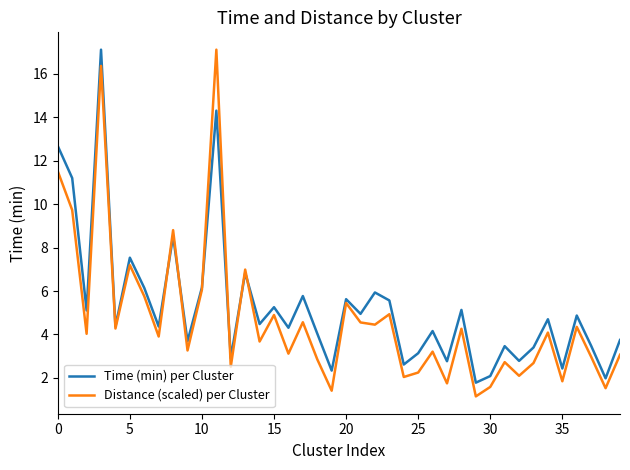

What is the highest value of the Distance (scaled) per Cluster series?

17.1